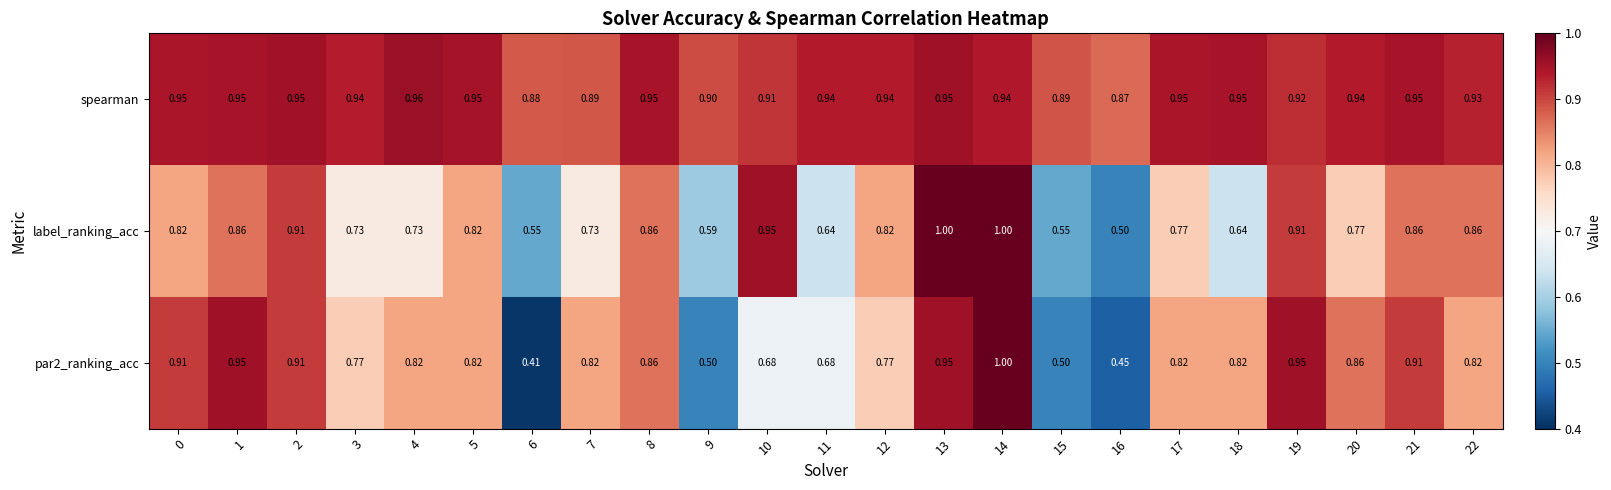

Which series has the largest total across all categories?

spearman